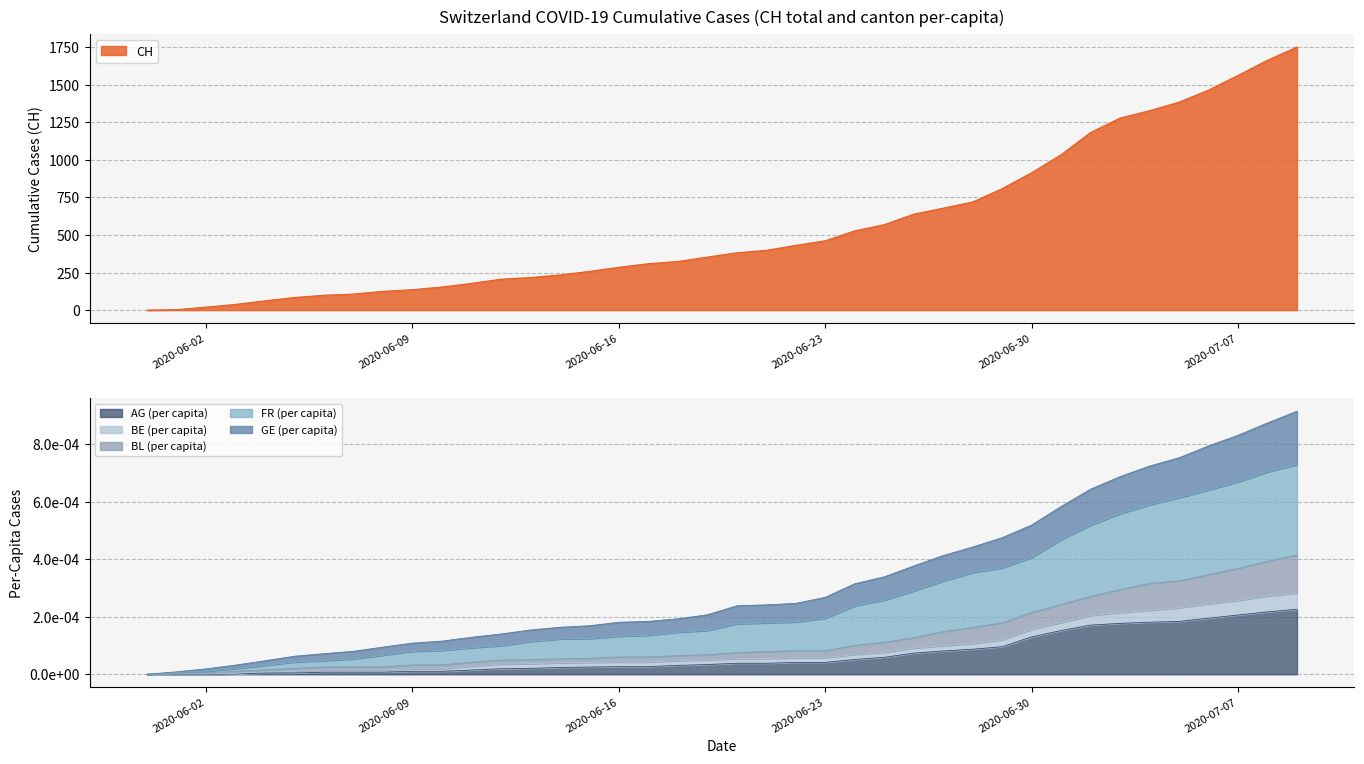

Is it true that CH equals 81.3 at 2020-06-12?

False